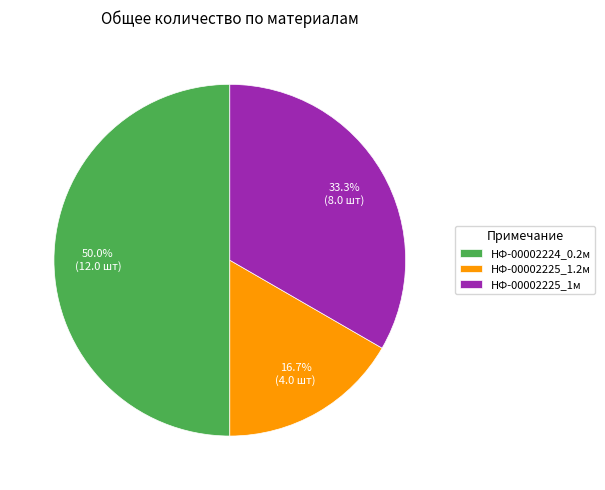

How many slices are in this pie chart?

3